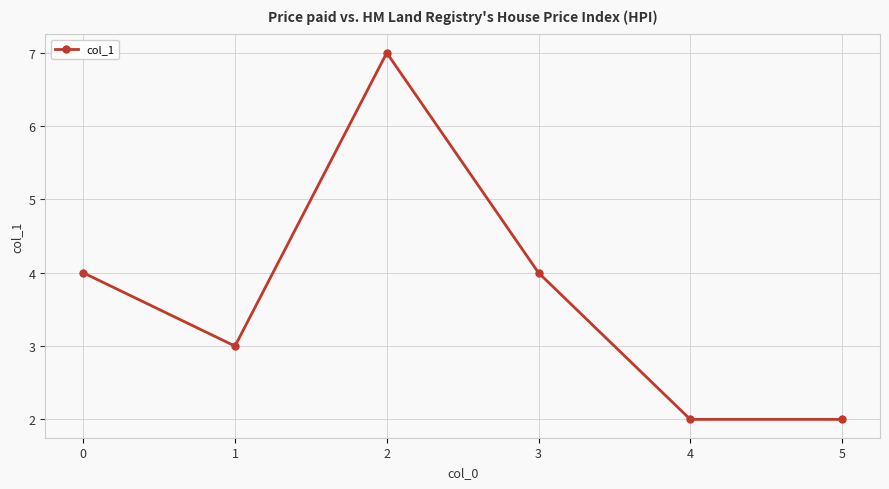

True or false: the data has more than 0 interior local peaks.

True